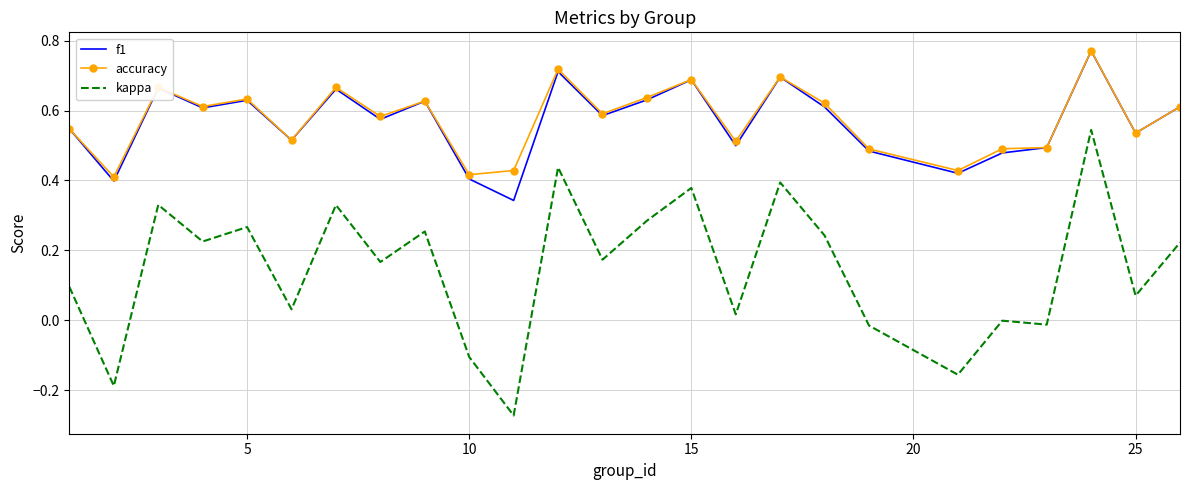

True or false: f1 and kappa cross at least once.

False